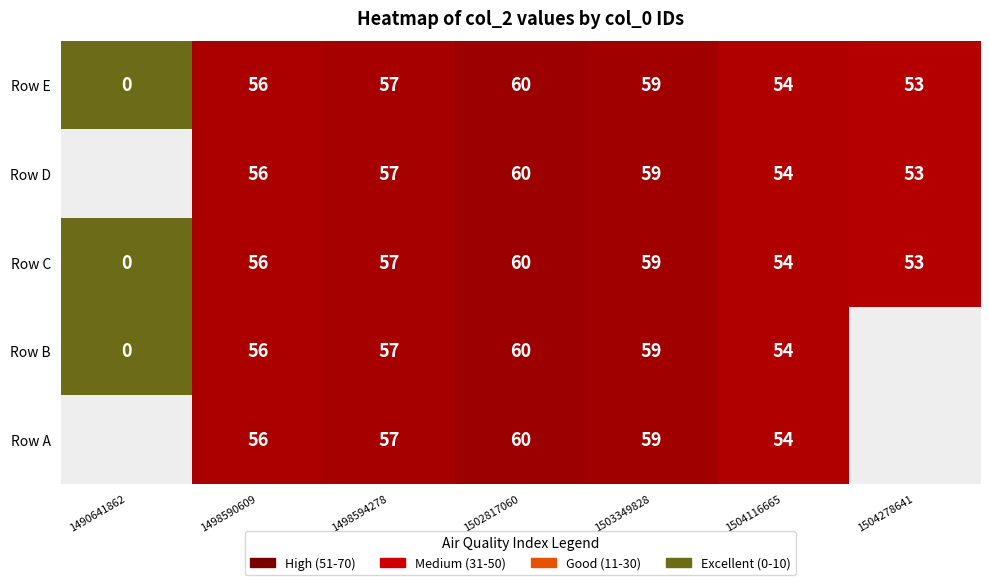

Where is Row E nearest to the value 30?

1504278641